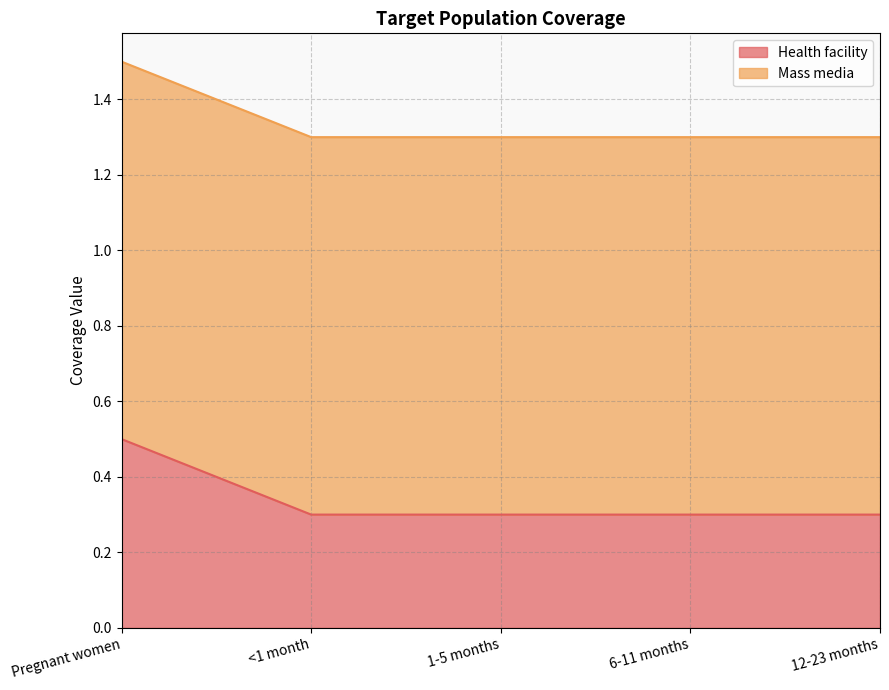

What is the value of the 2nd point from the left?

0.3